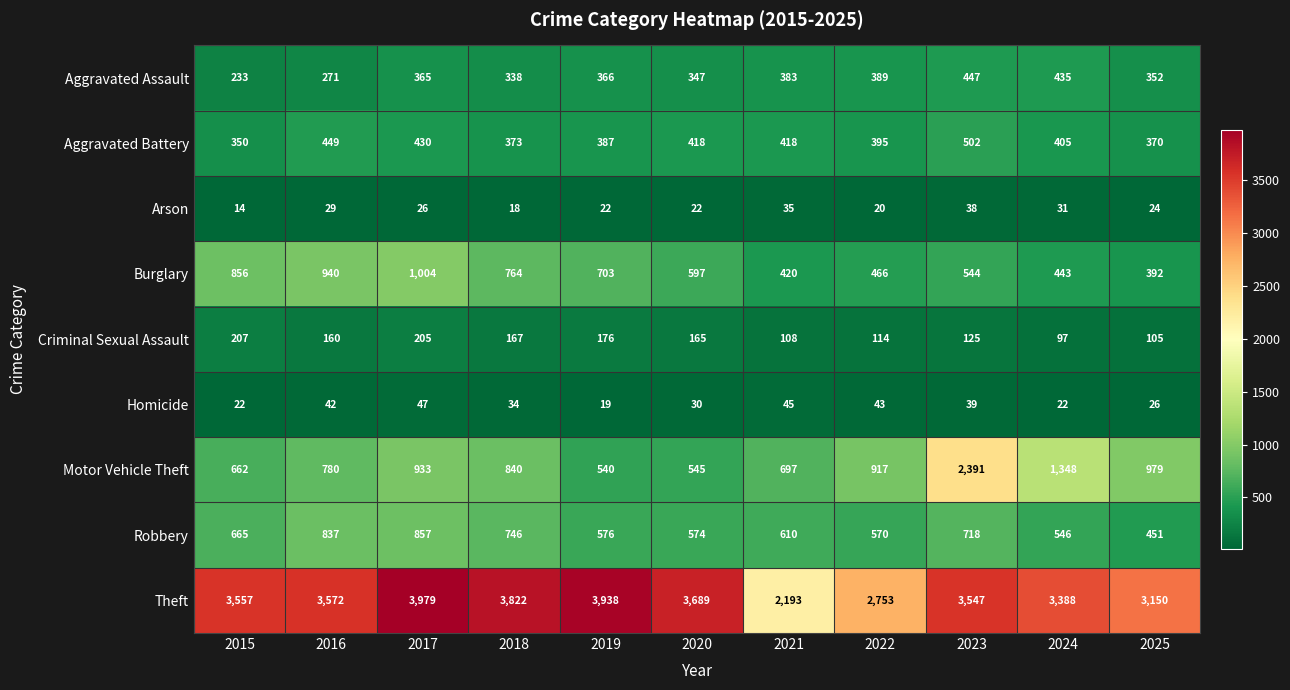

At which category does the chart reach its minimum across all series?

2015